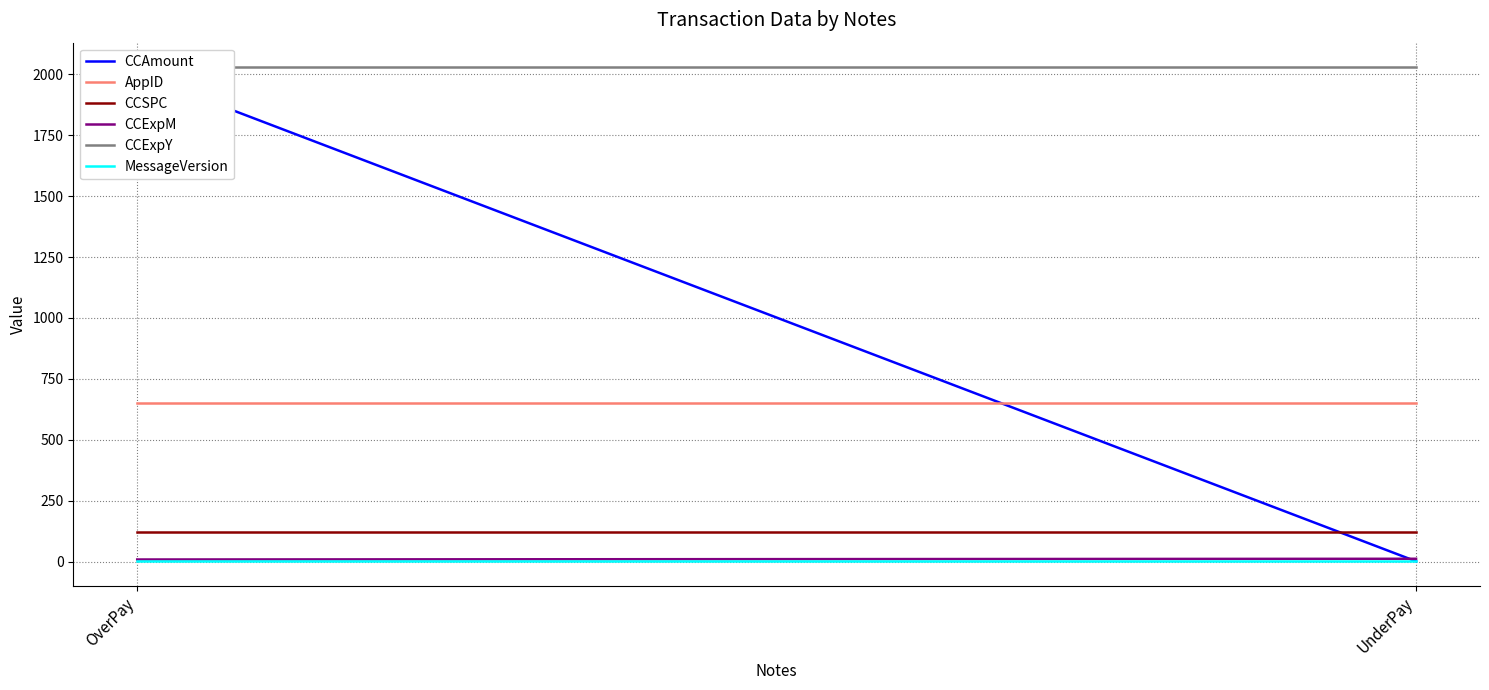

Between OverPay and UnderPay, which series saw the biggest shift?

CCAmount